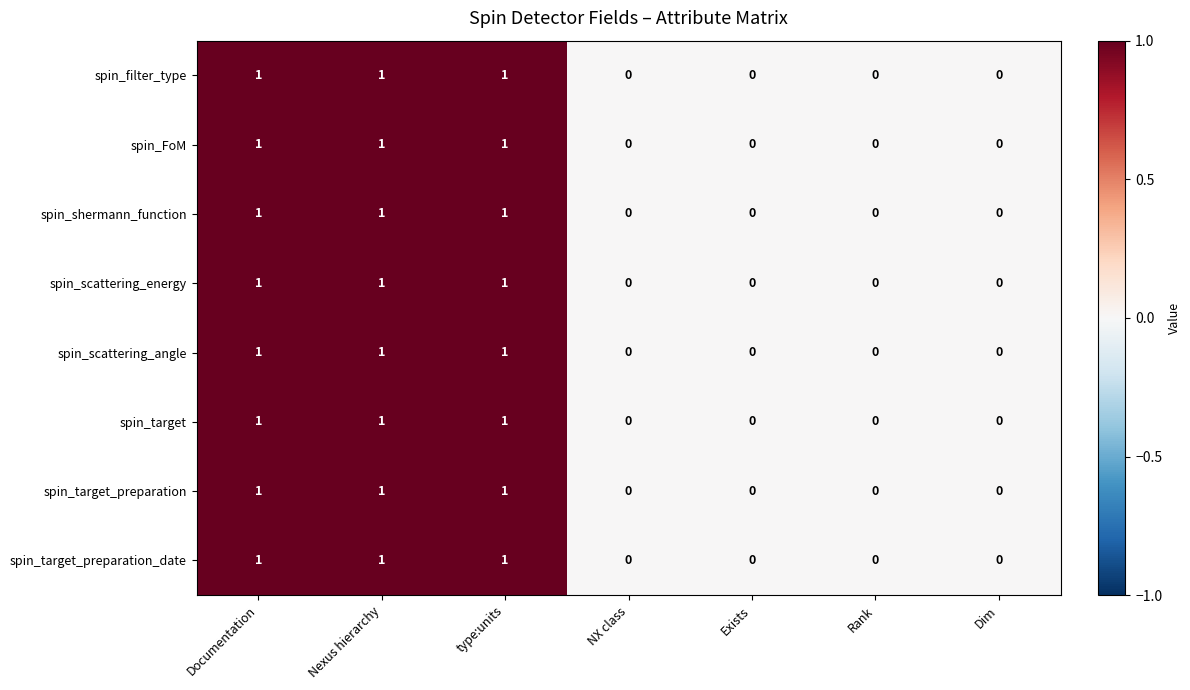

How many spin_filter_type values are between 0 and 1?

7